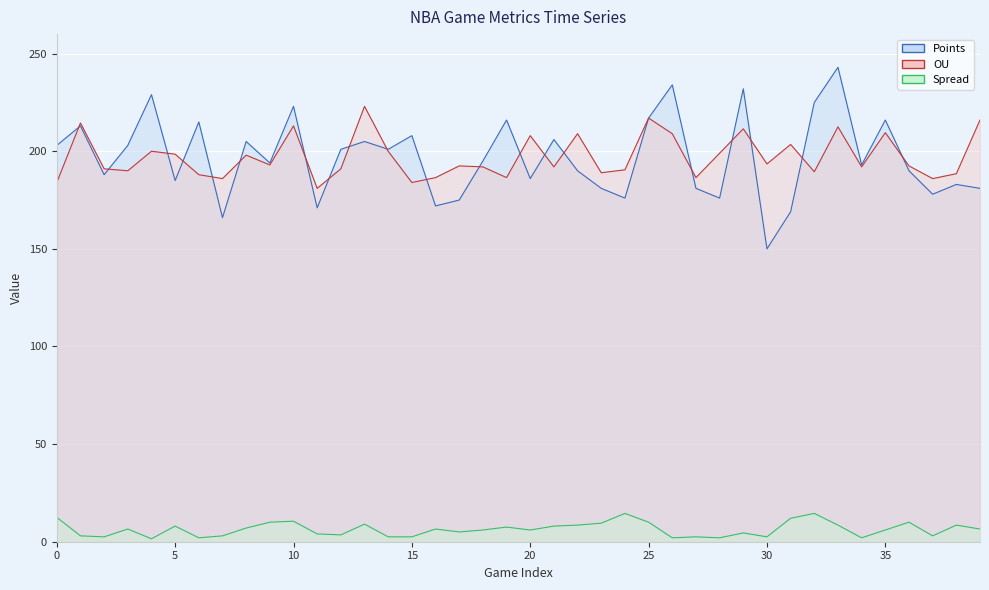

What are all the series names shown in the legend?

Points, OU, Spread